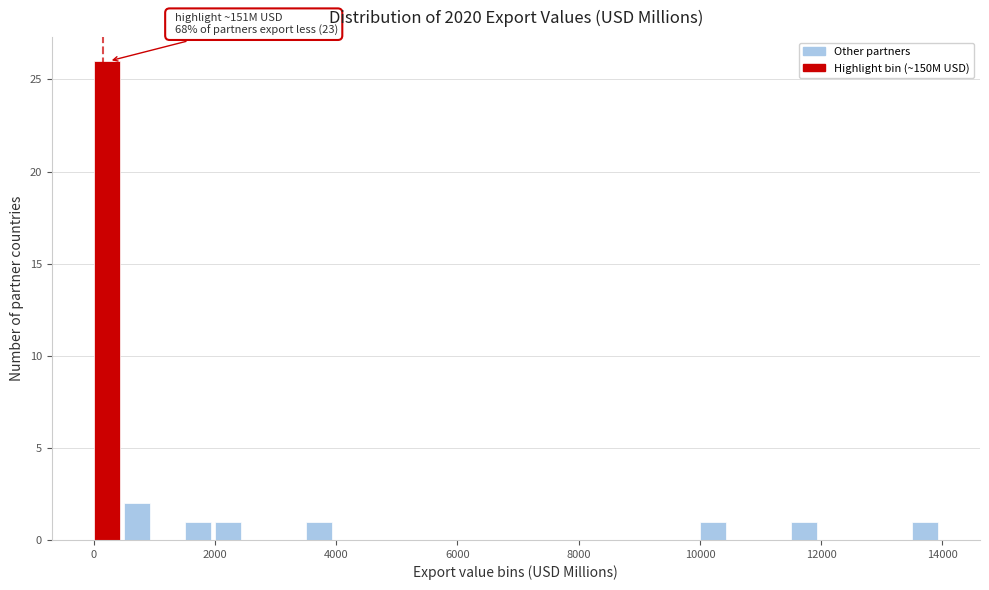

Read against the x-axis, roughly where is the centre of the tallest bar?

200